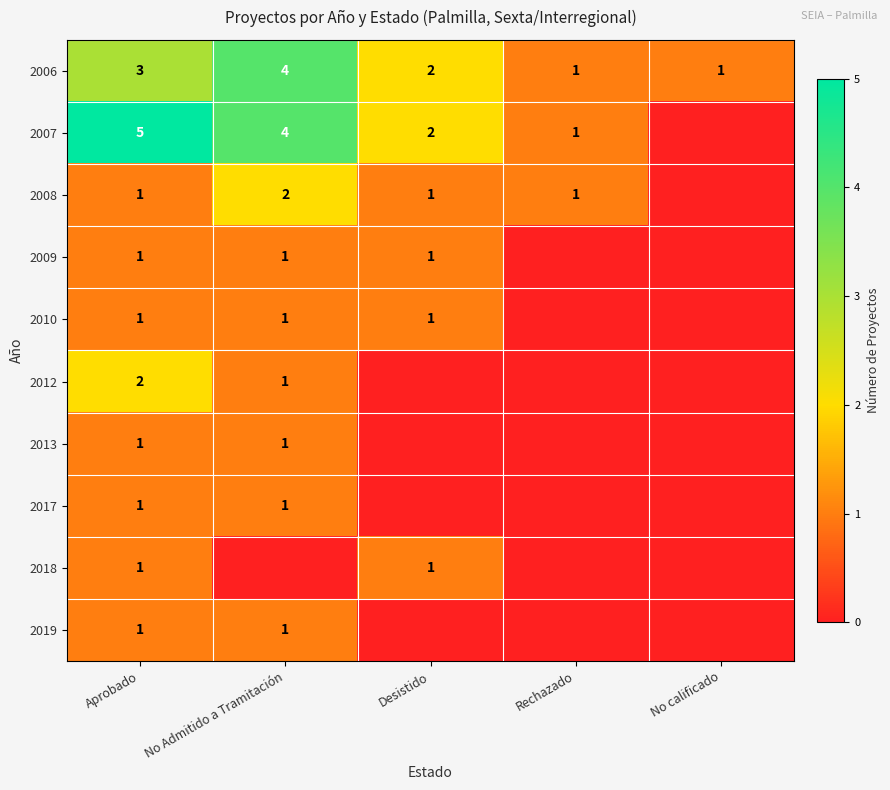

Is it true that 2007 equals 0 at Rechazado?

False